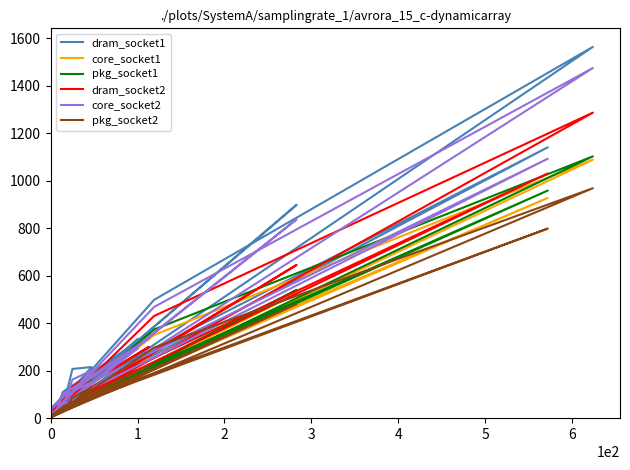

What is the difference between the second highest and minimum values in the dram_socket1 series?

1130